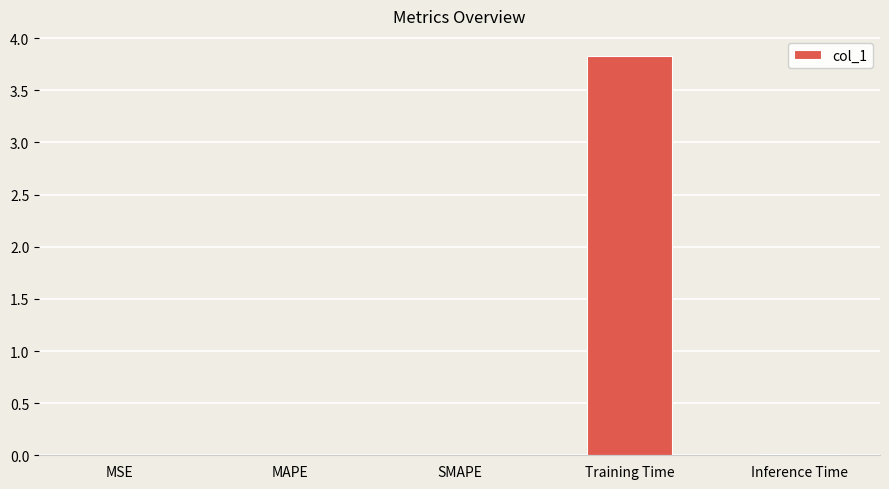

Which has a higher value, Inference Time or Training Time?

Training Time